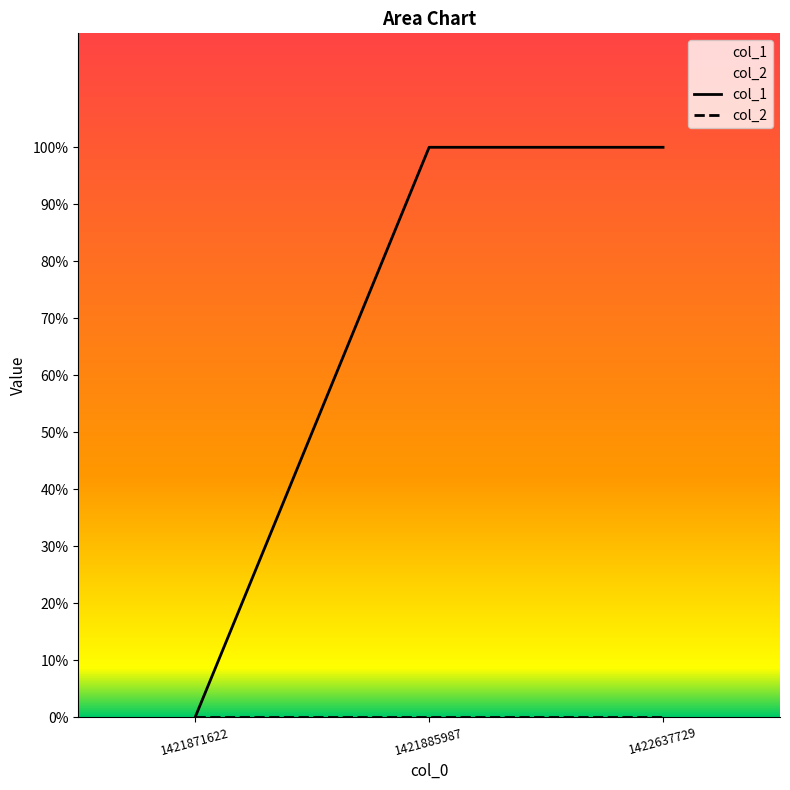

Reading right to left, extract all data points from this chart.

1422637729=1	1421885987=1	1421871622=0